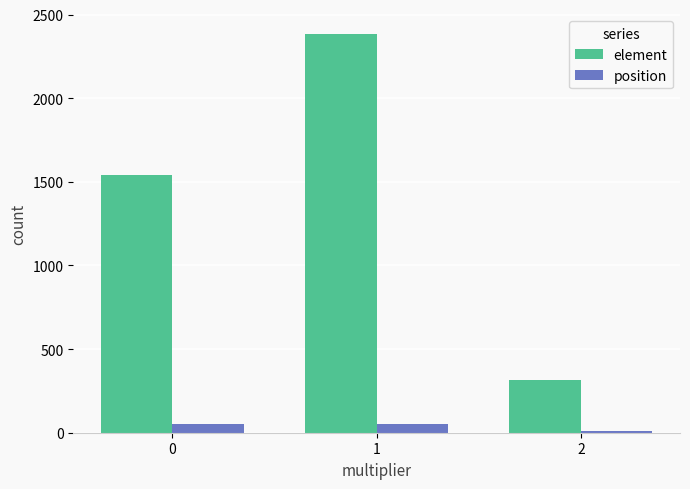

Between 0 and 2, which series saw the biggest shift?

element